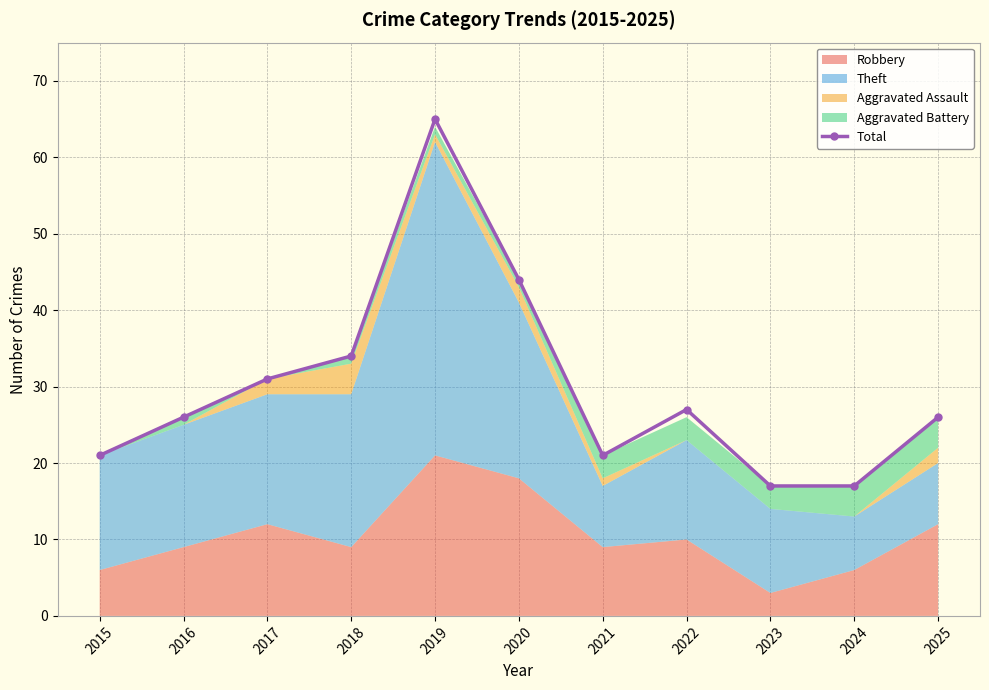

List the labels in order of value, smallest first.

2023, 2024, 2015, 2021, 2016, 2025, 2022, 2017, 2018, 2020, 2019